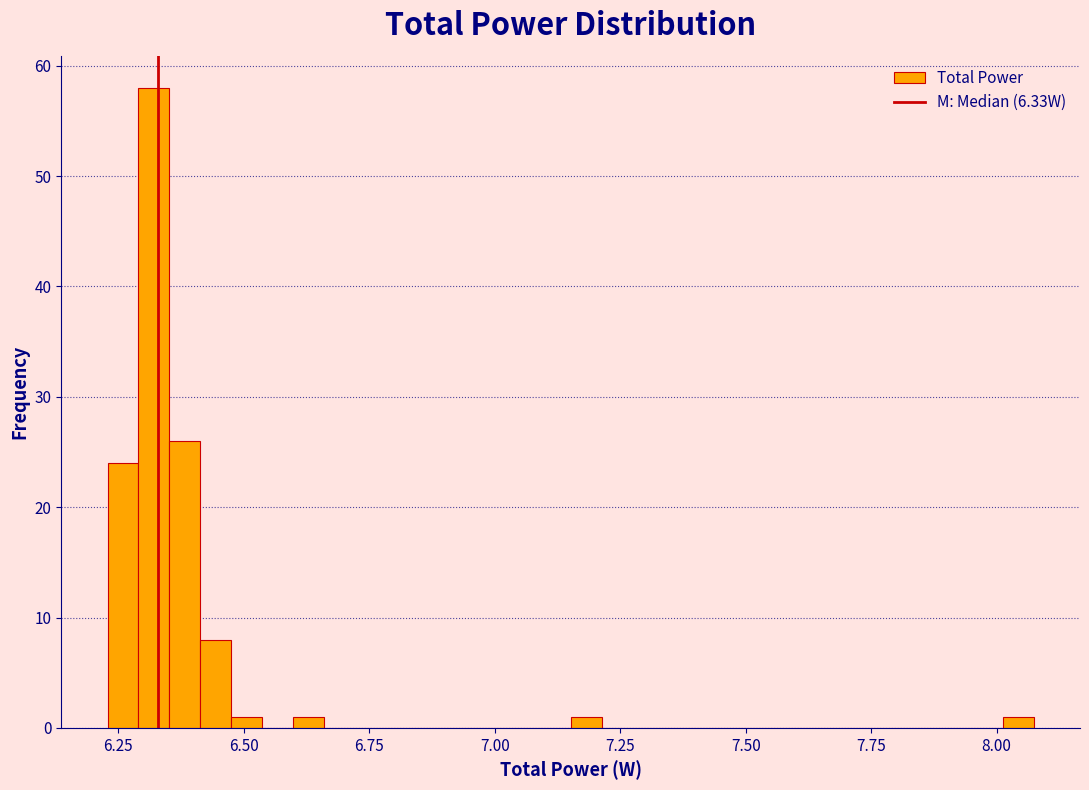

Around what value on the x-axis is the tallest bar? Give the approximate position of its centre, as read against the axis.

6.30